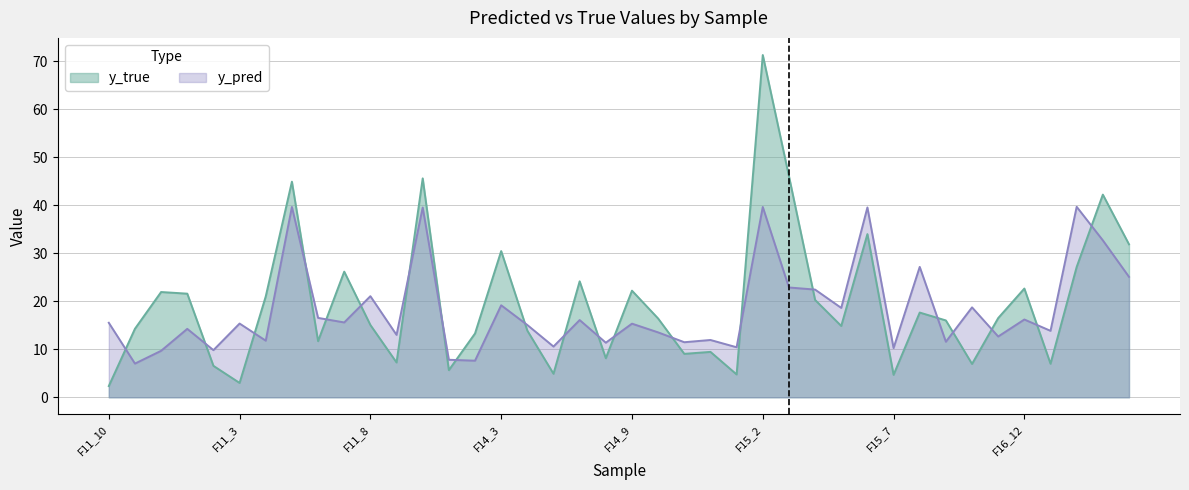

What is the approximate value of y_true at F15_6?

34.0